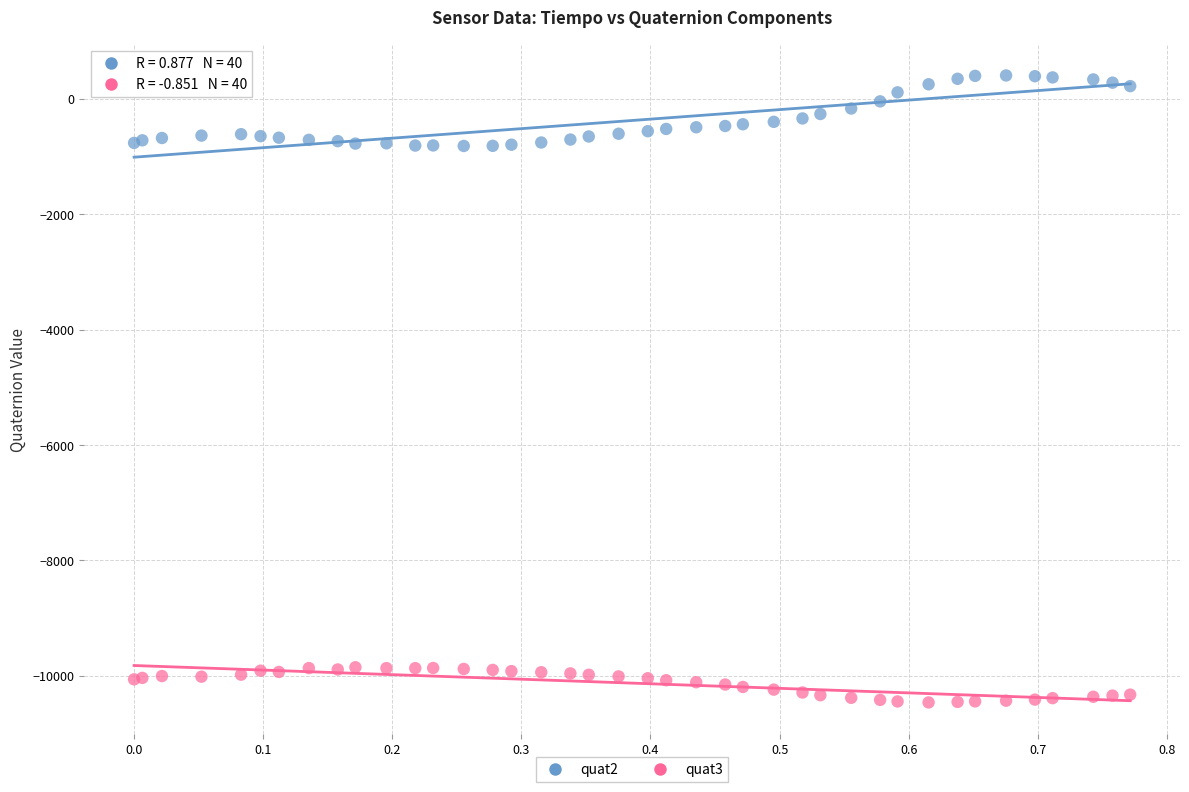

Which series reaches the maximum Y coordinate?

quat2